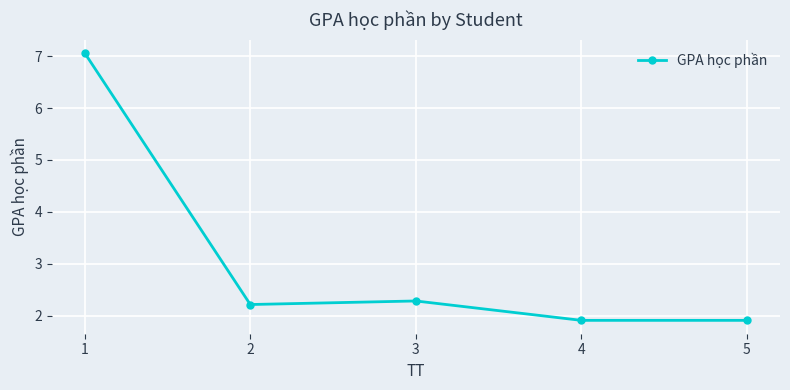

What is the greatest value displayed?

7.1